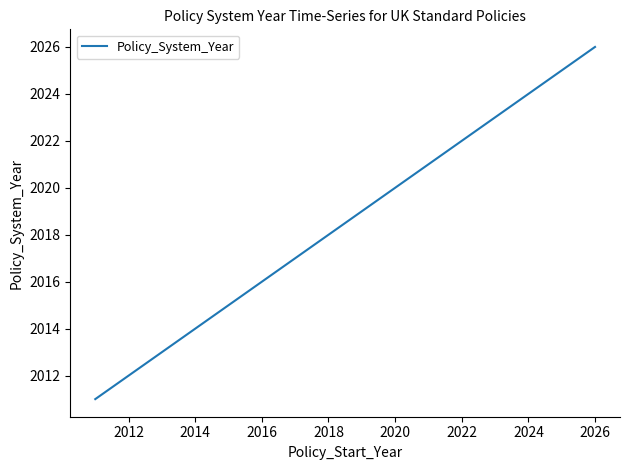

What is the difference between the maximum and minimum values?

15